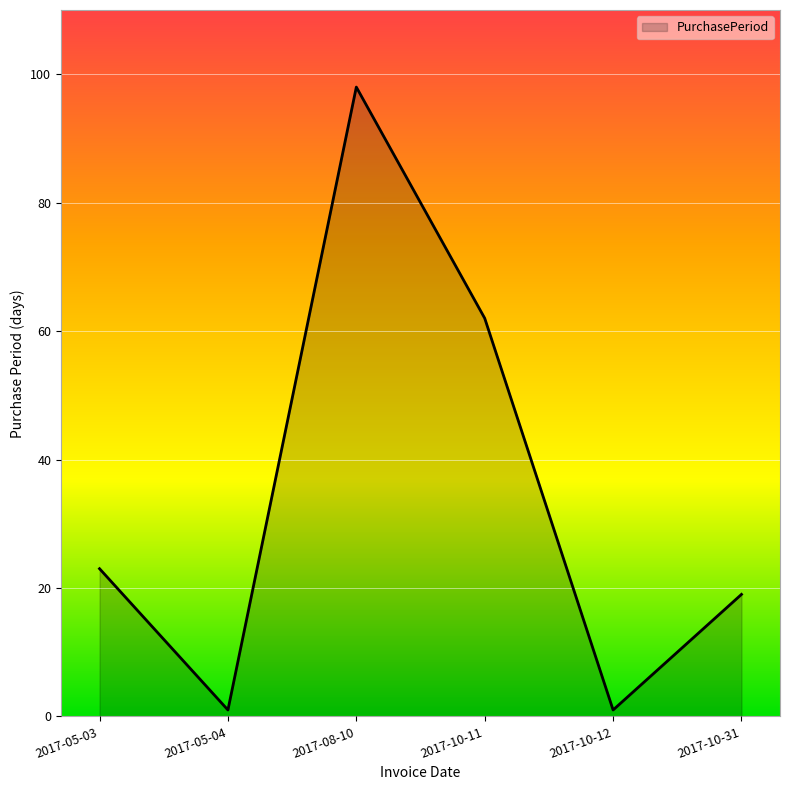

What position from the left is 2017-10-11?

4